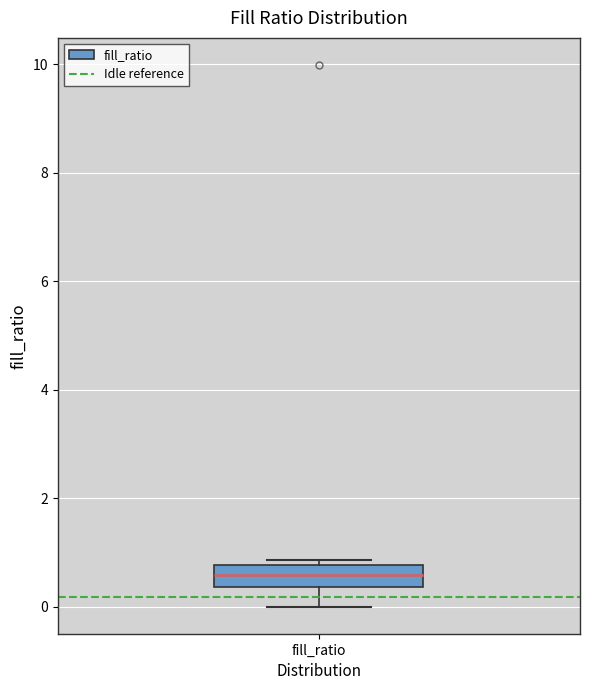

Transcribe this box plot: give where the median line is, the range the box spans, and where the two whiskers end, as read against the y-axis. The values are not printed on the chart, so give them approximately, as read against the axis.

median 0.6, box 0.4 to 0.8, whiskers 0.0 to 0.8 (just above the box's upper edge)